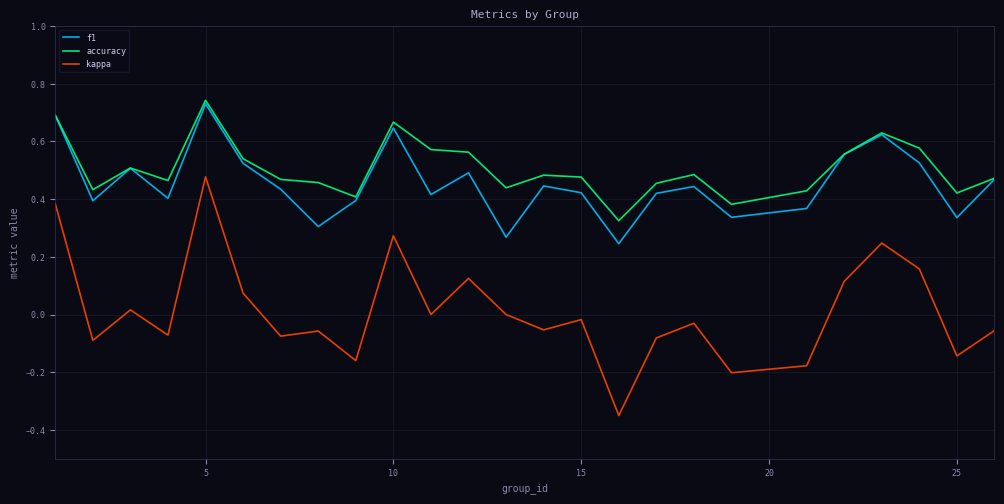

True or false: accuracy and kappa intersect in this chart.

False